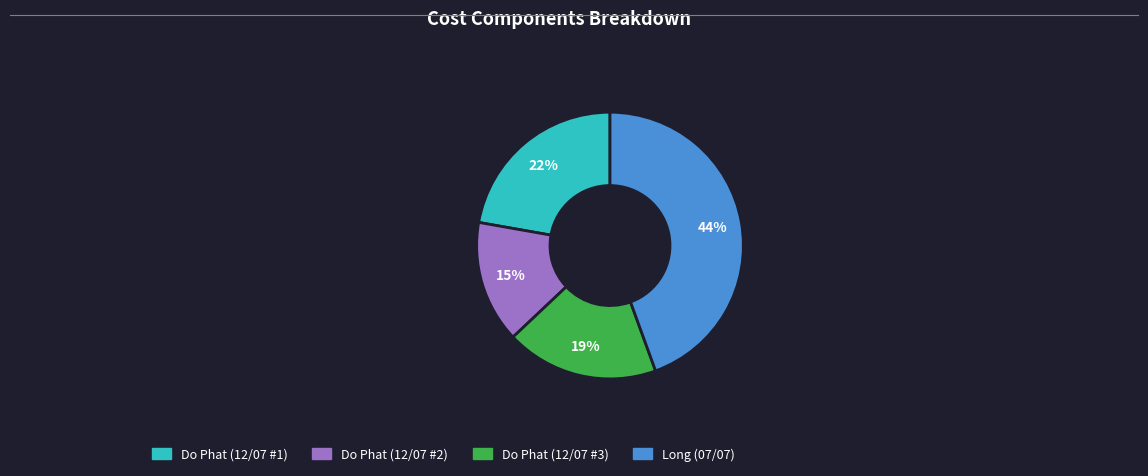

Rank the categories by value from highest to lowest.

Long (07/07), Do Phat (12/07 #1), Do Phat (12/07 #3), Do Phat (12/07 #2)